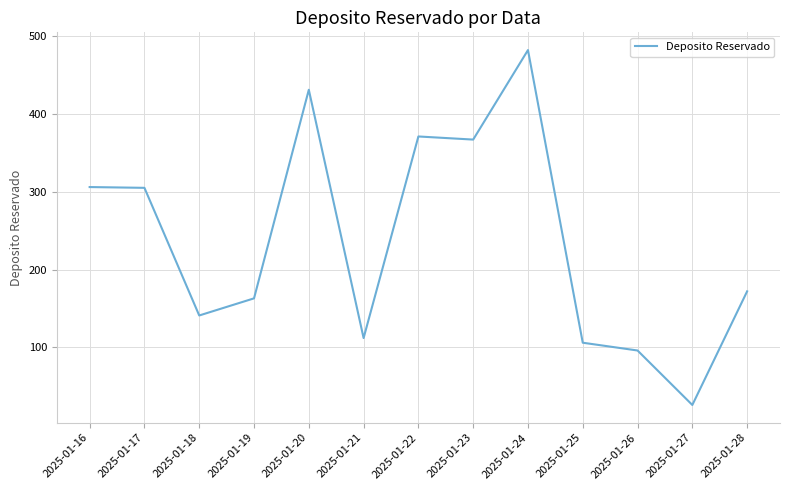

What is the sum of all values?

3078